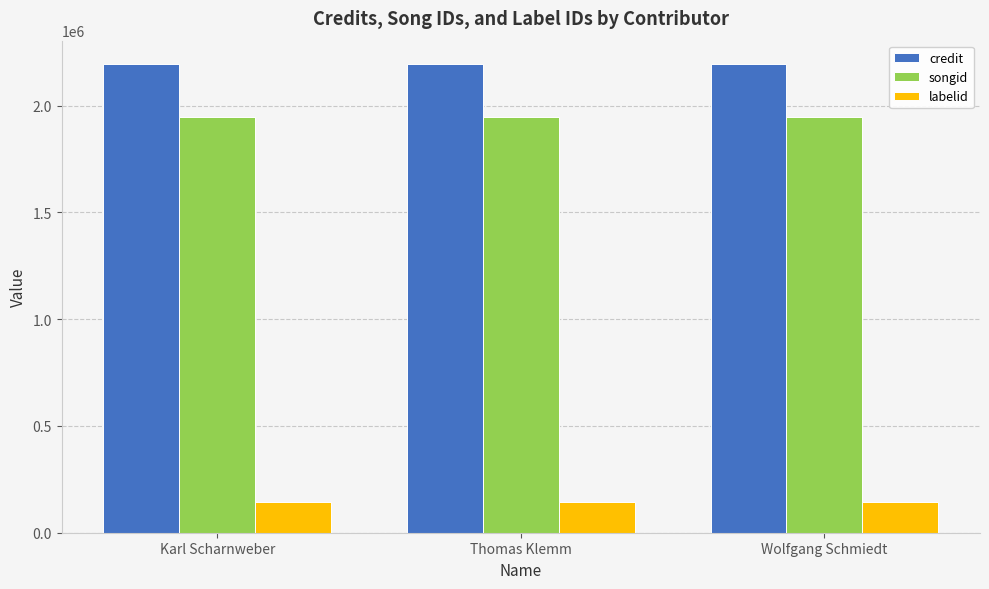

True or false: credit has a value of 2194416 at Thomas Klemm.

True